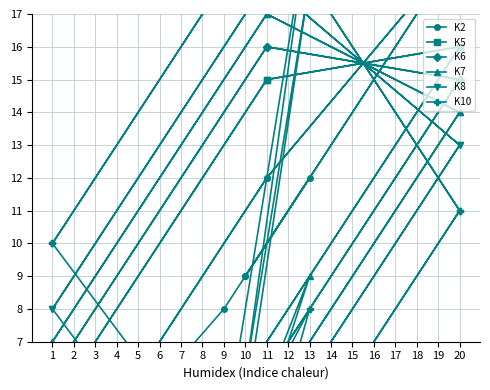

How many times do K5 and K7 cross each other?

3